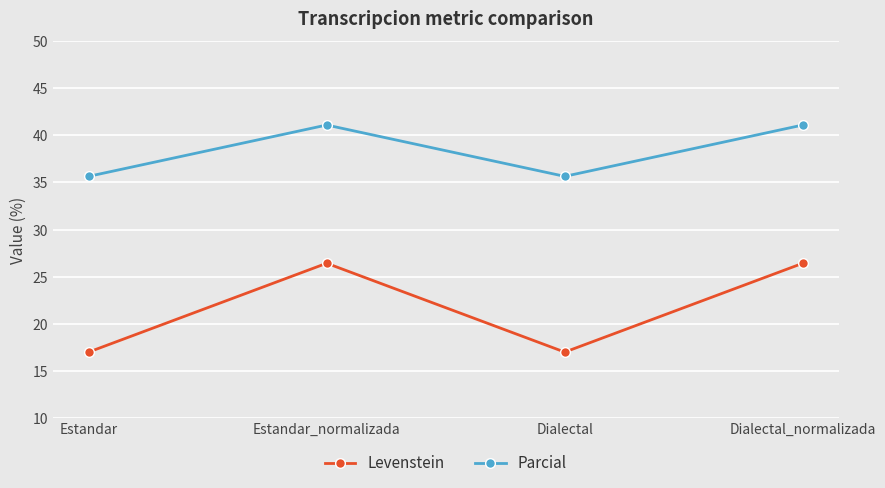

What is the approximate value of Levenstein at Estandar_normalizada?

26.4